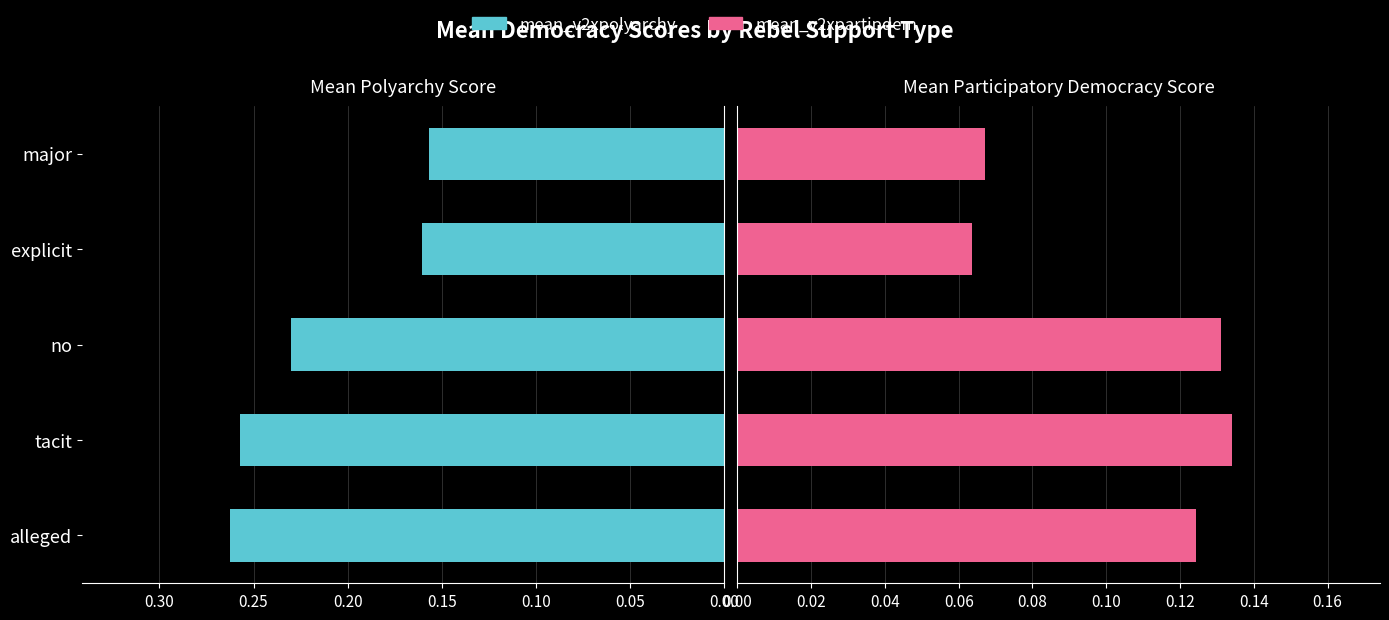

What is the value of the mean_v2xpartipdem bar at the 1st from the left?

0.1